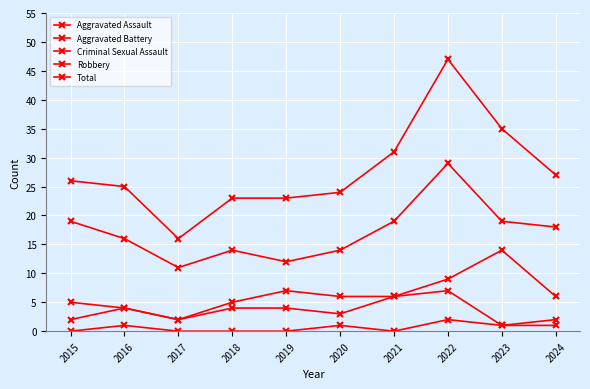

True or false: Total and Aggravated Assault intersect in this chart.

False